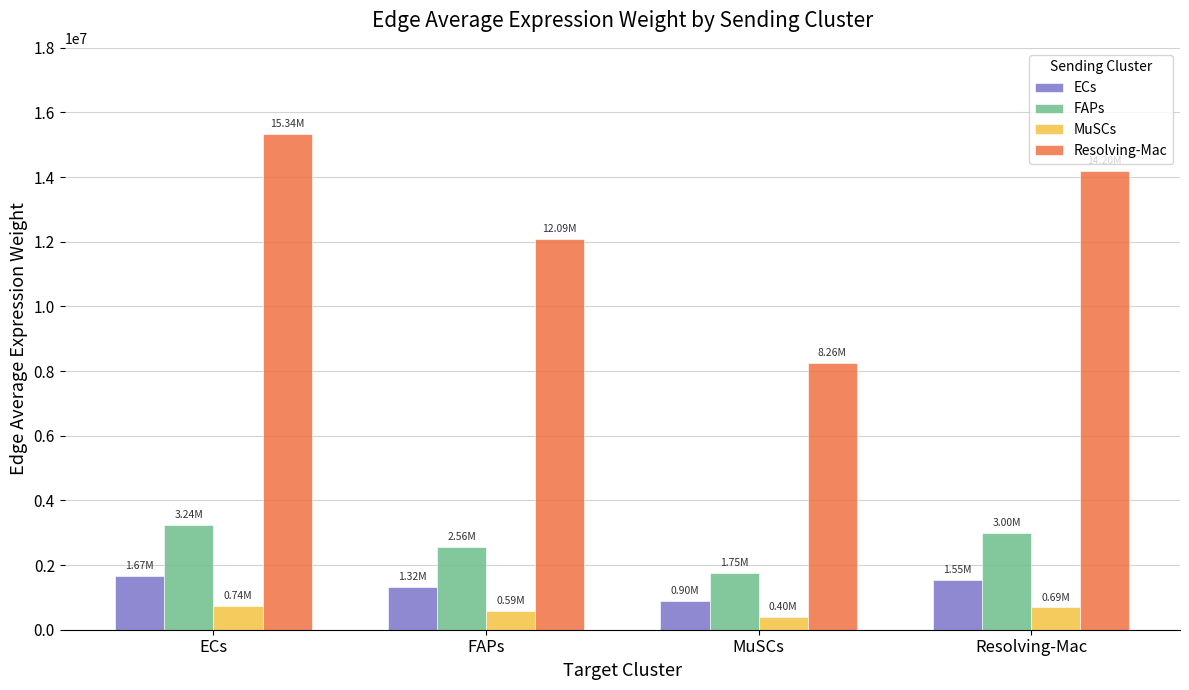

List the series in order of their peak value, lowest first.

MuSCs, ECs, FAPs, Resolving-Mac